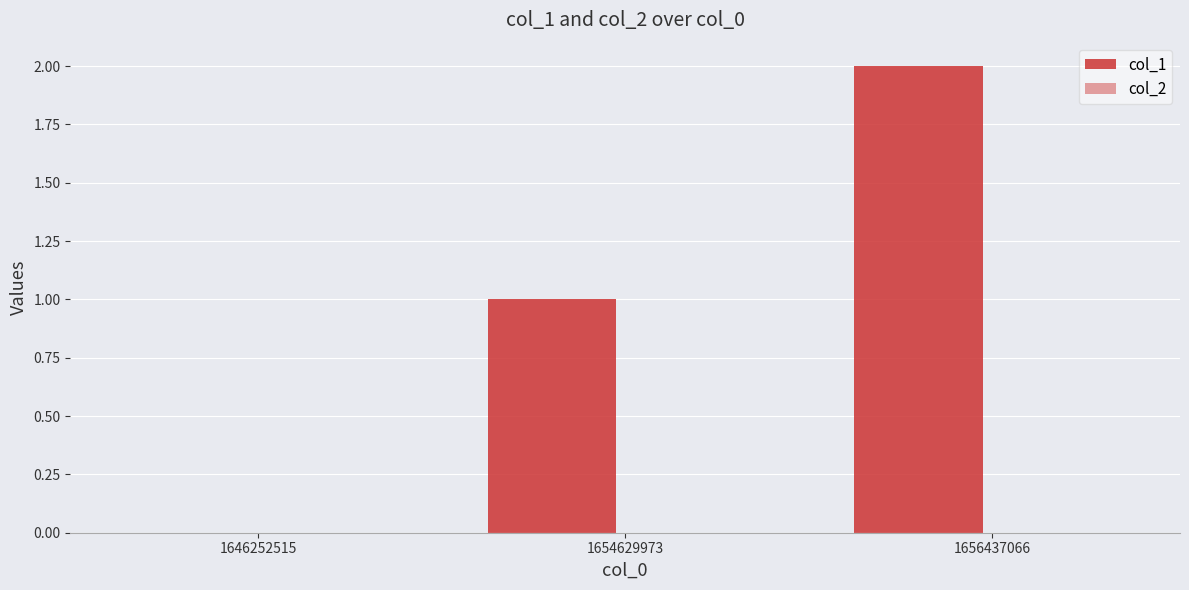

List the series in order of their overall mean, lowest first.

col_2, col_1